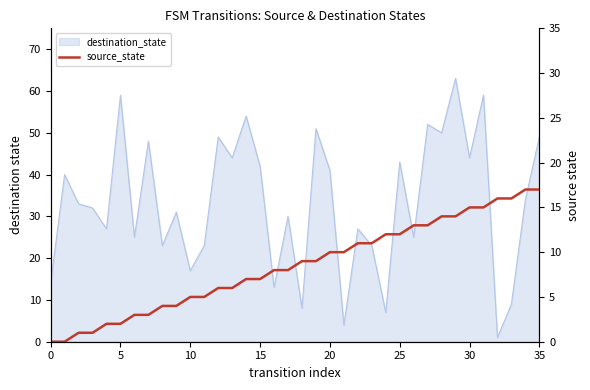

What is the difference between the values at 12 and 35?

11